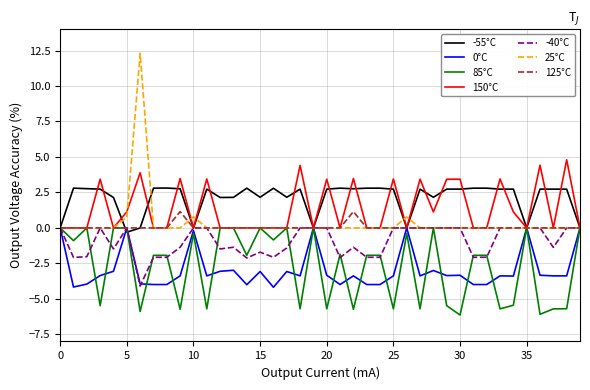

What is the maximum value shown in the chart?

12.3